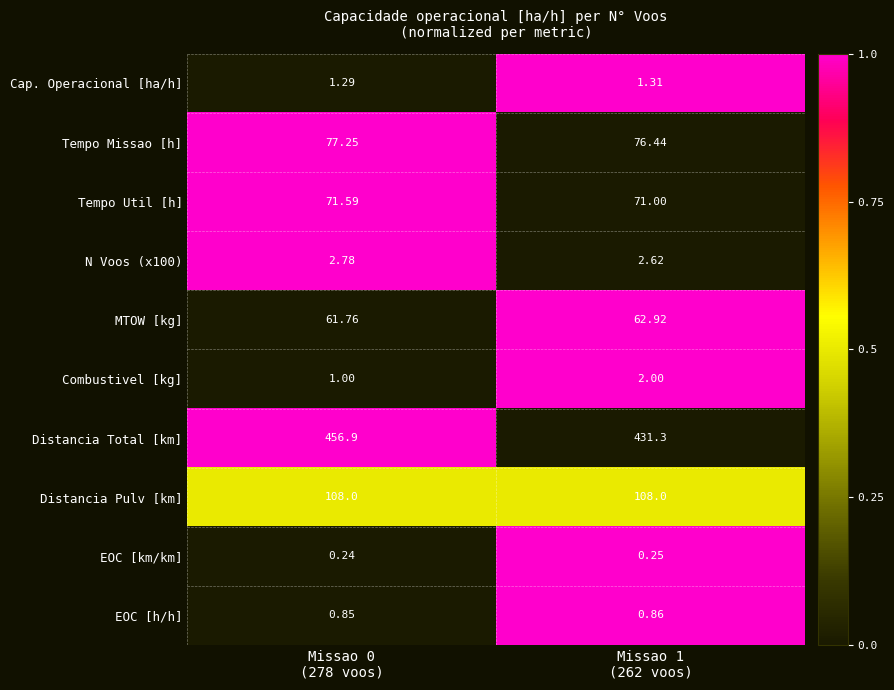

Which series changed the most between Missao 0
(278 voos) and Missao 1
(262 voos)?

Distancia Total [km]